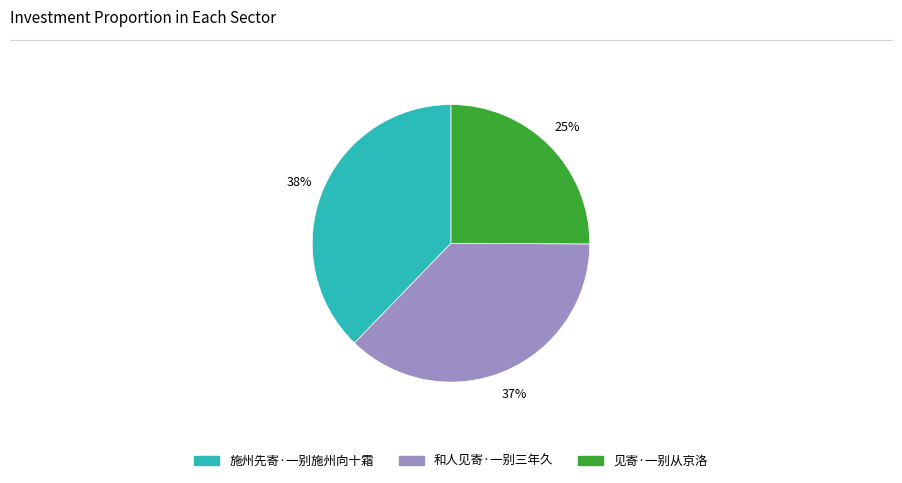

What percentage is the 见寄·一别从京洛 slice, to the nearest percent?

25%